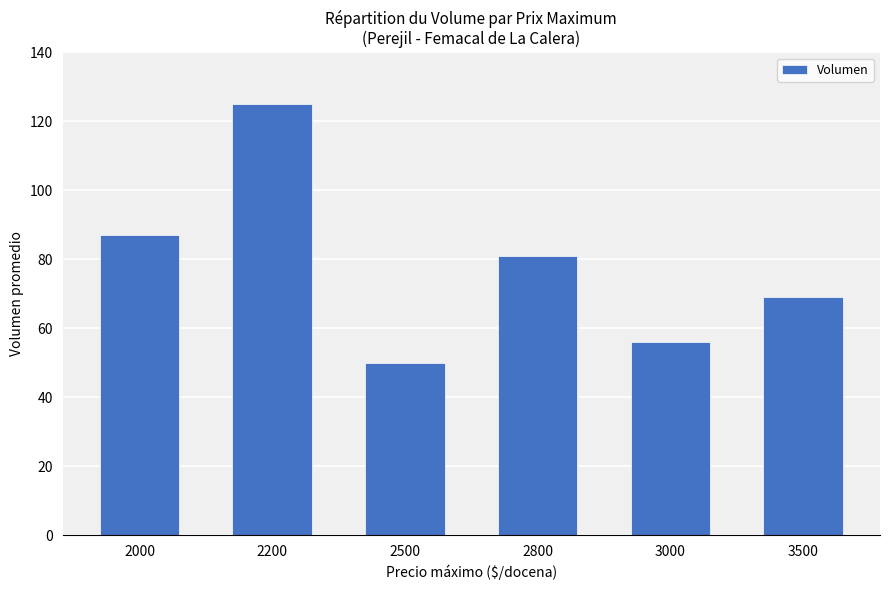

Reading left to right, list all the values displayed in this chart.

2000=87	2200=125	2500=50	2800=81	3000=56	3500=69